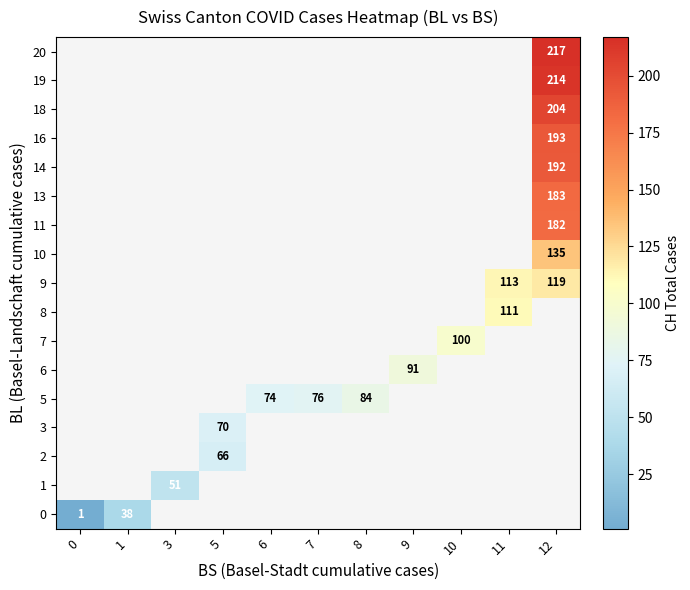

Count the number of data series in this chart.

17